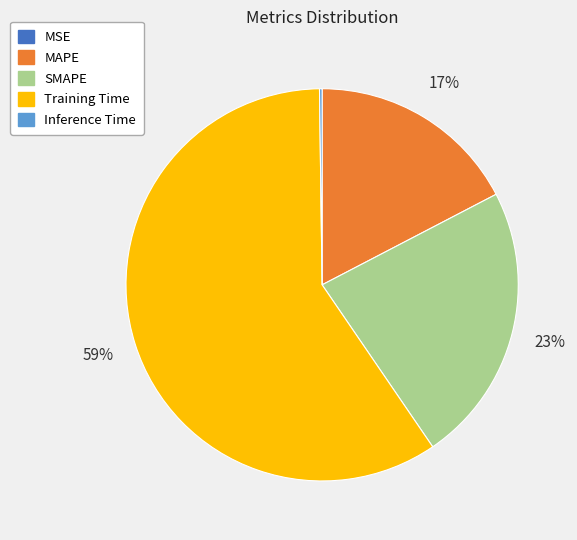

Which slice represents more than half of the pie?

Training Time